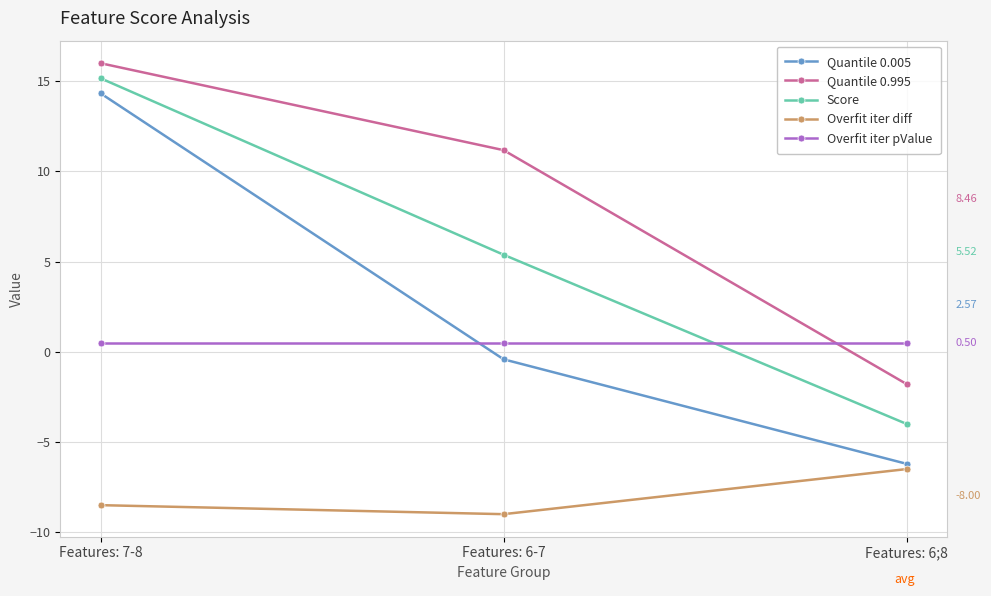

At Features: 6-7, list the series in order from largest to smallest.

Quantile 0.995, Score, Overfit iter pValue, Quantile 0.005, Overfit iter diff